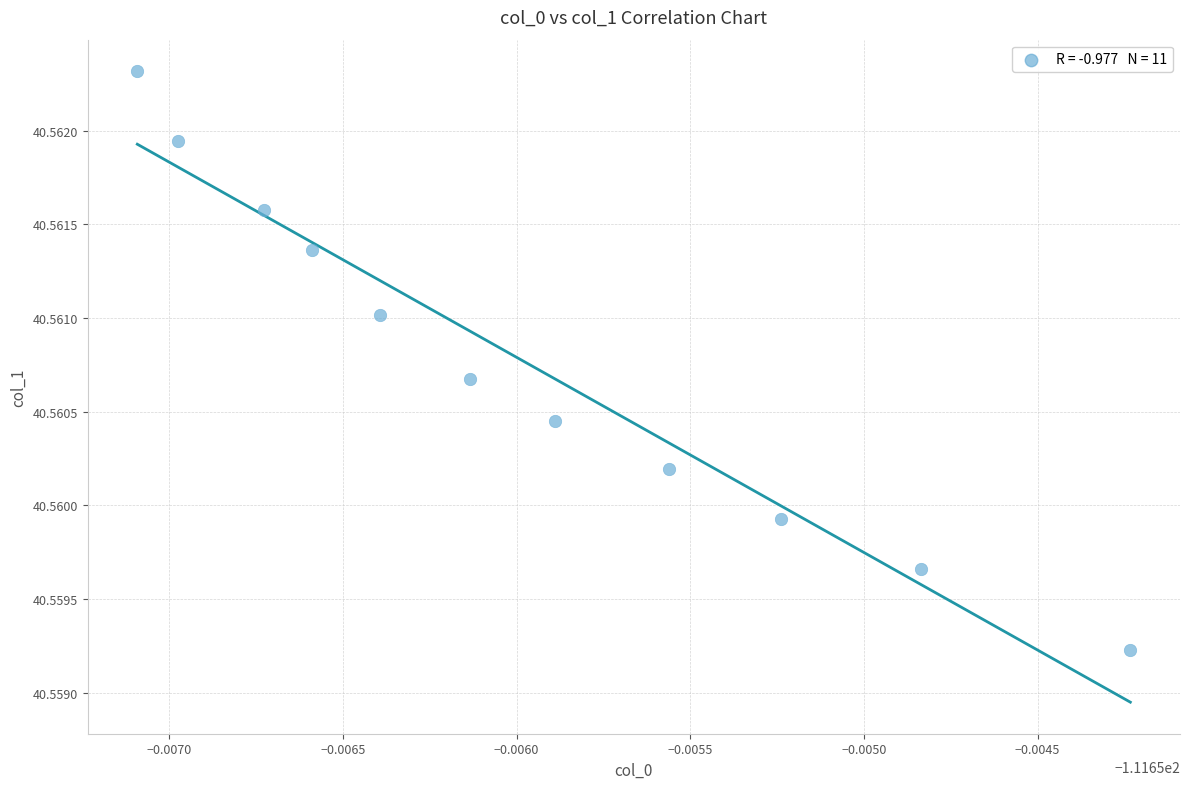

What is the average X value?

-111.7